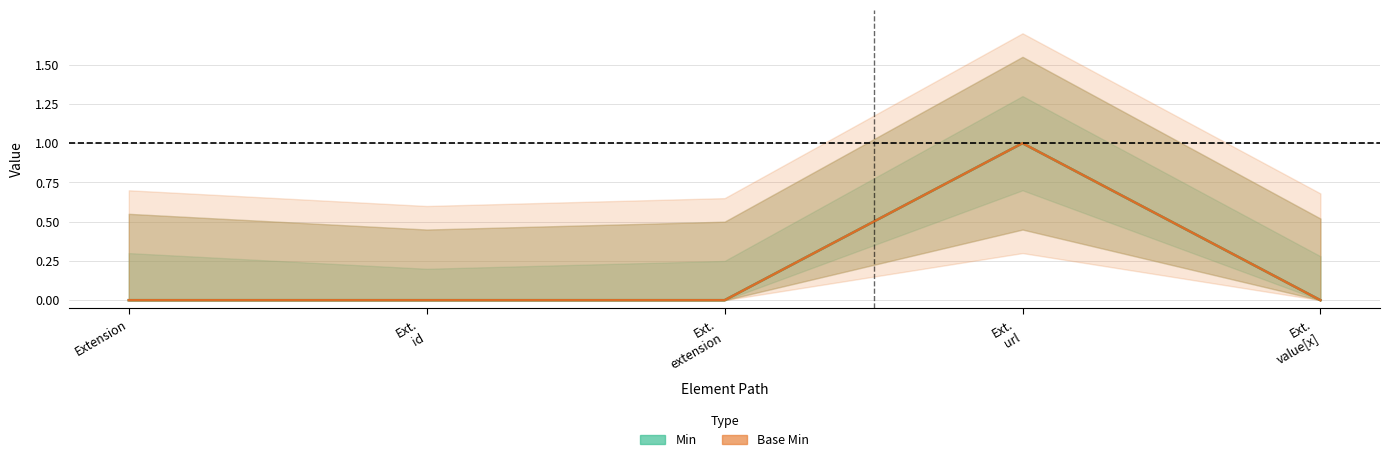

Which series has the largest range (max minus min)?

Min